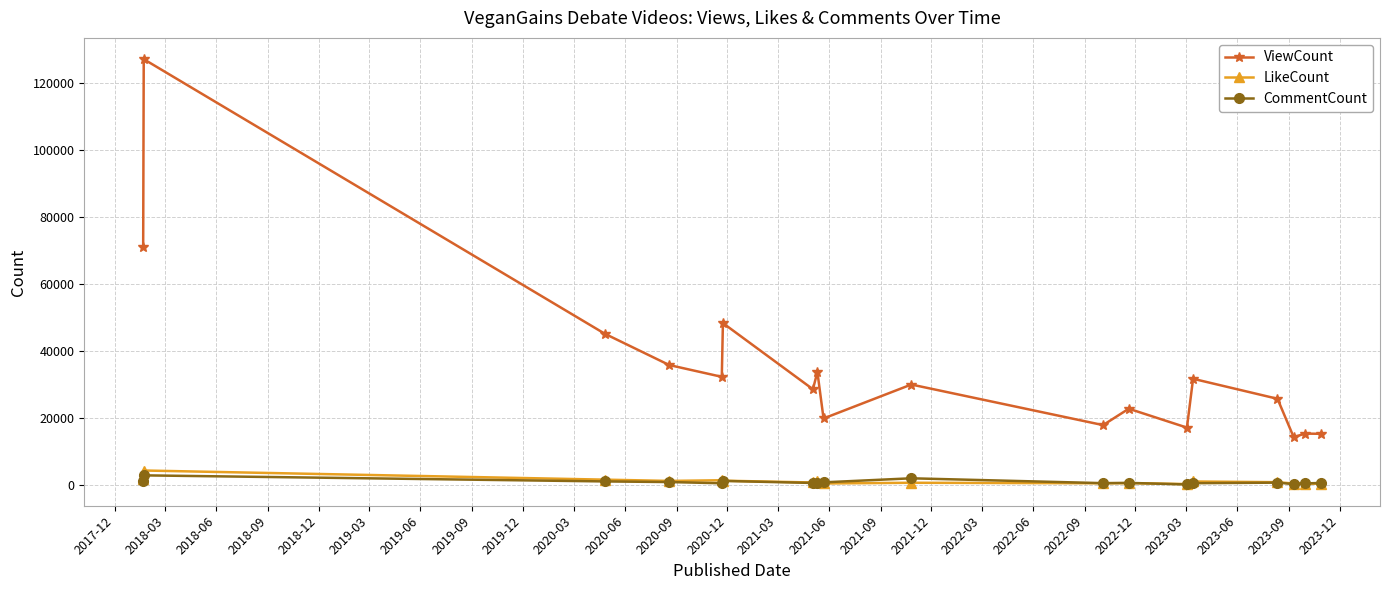

What is the maximum value shown in the chart?

127122